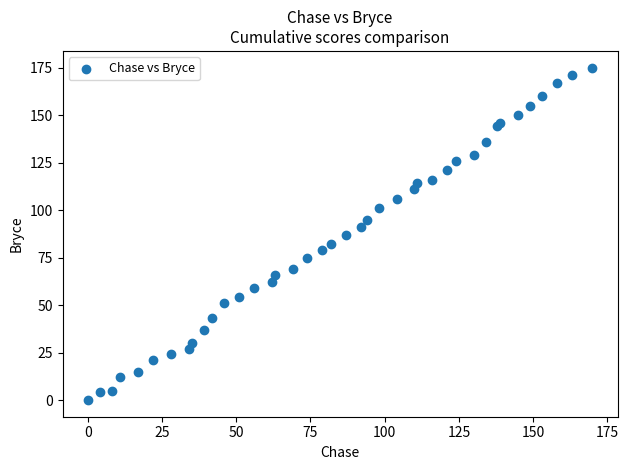

What is the range of X values (max minus min)?

170